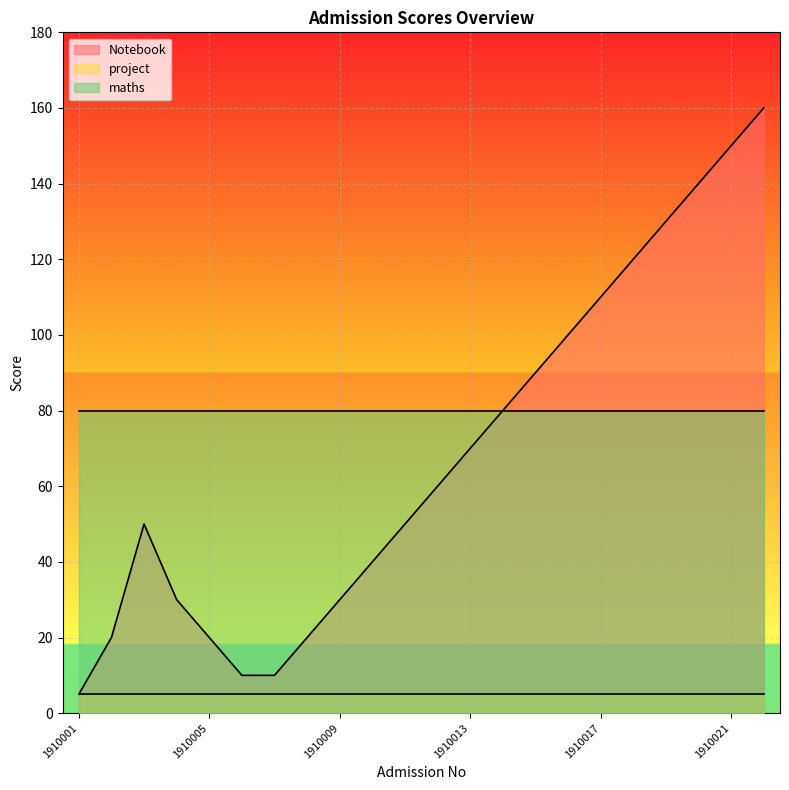

At which category is the sum across all series the highest?

1910022